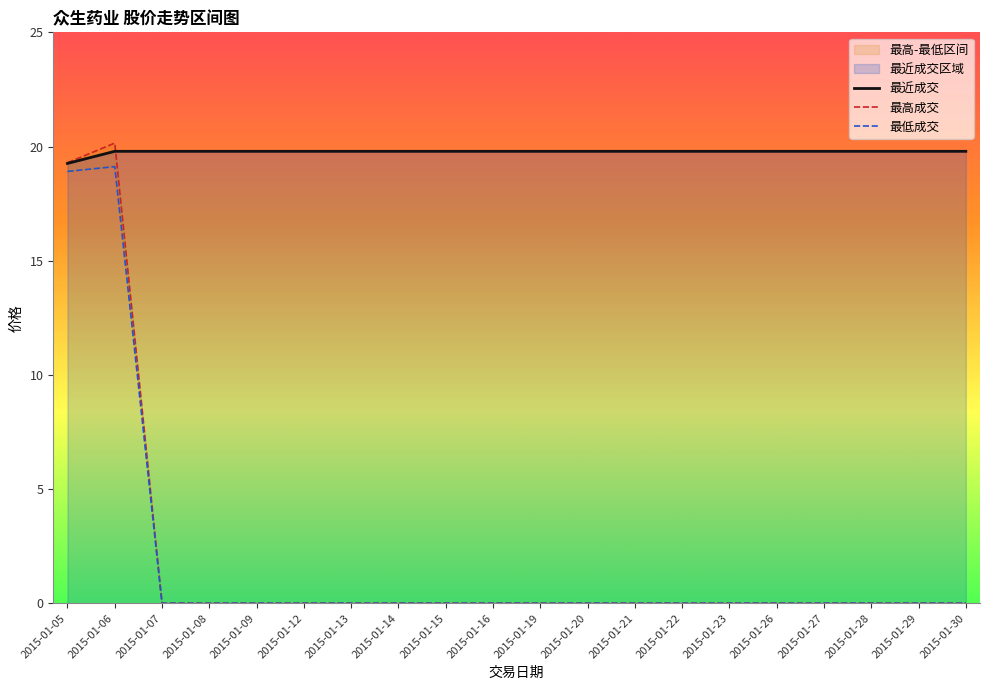

What is the difference between the maximum and minimum values in the 最低成交 series?

19.1